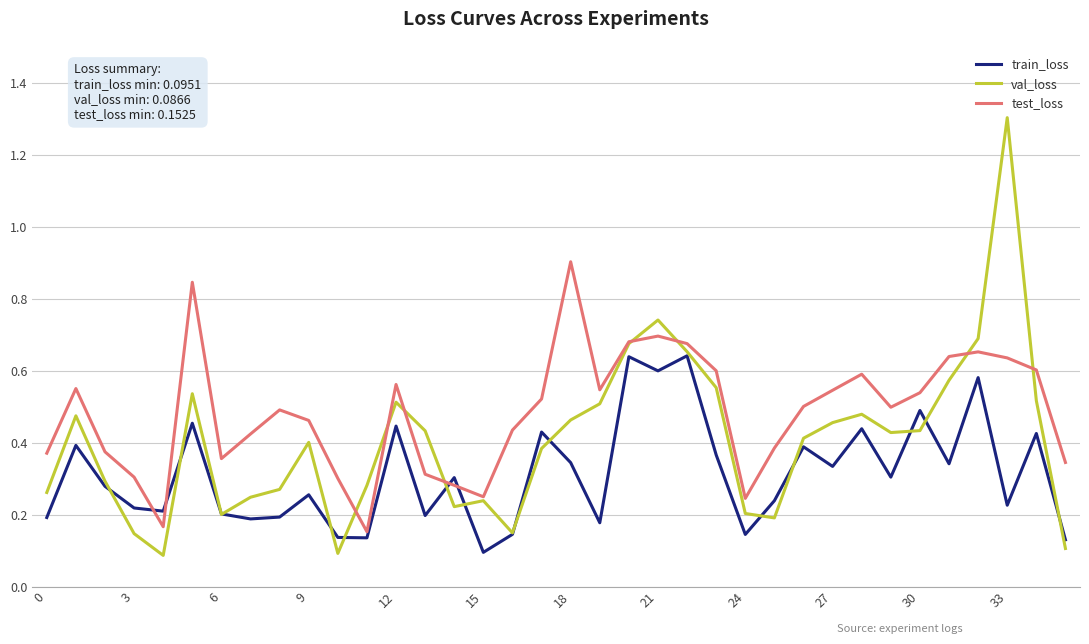

Which series has the largest range (max minus min)?

val_loss